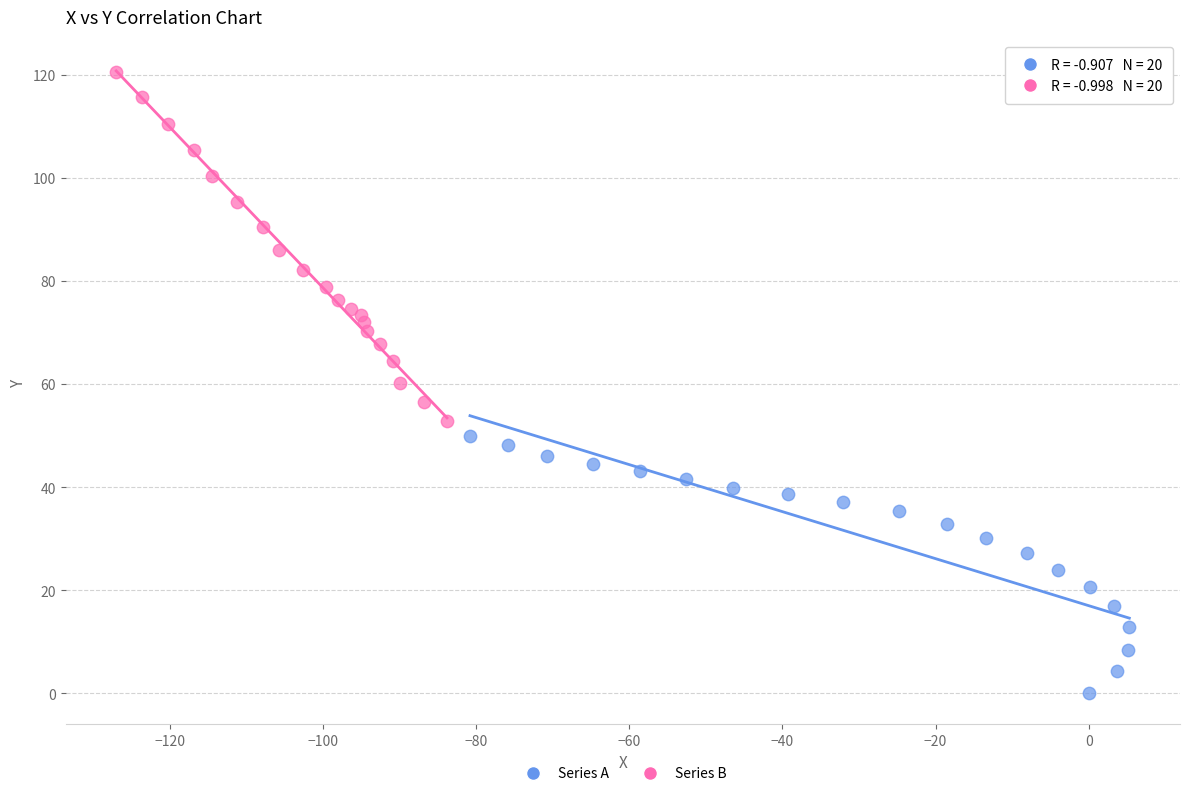

Which series reaches the maximum Y coordinate?

Series B